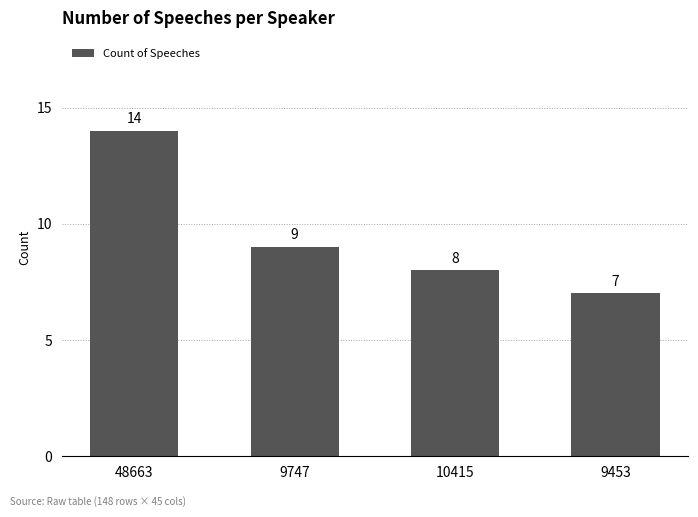

At which label does the data first exceed 9?

48663